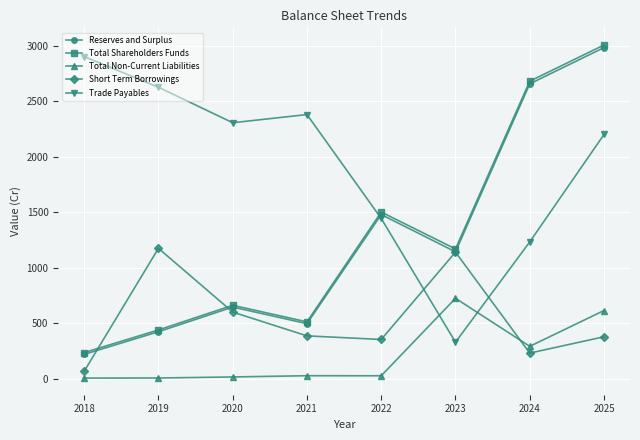

At how many categories does at least one series exceed 828?

8